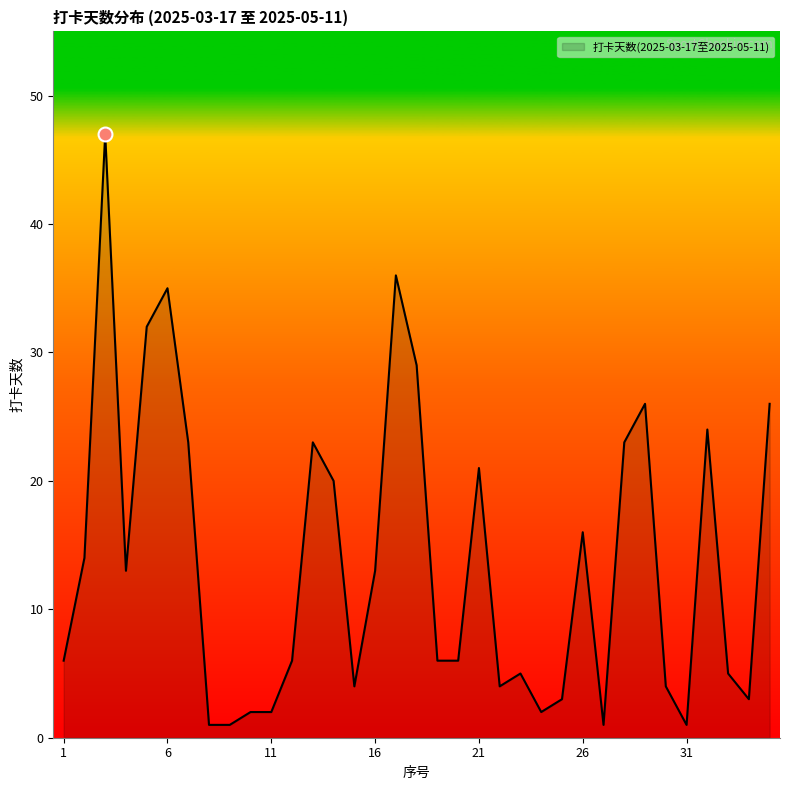

What is the difference between the maximum and minimum values?

46